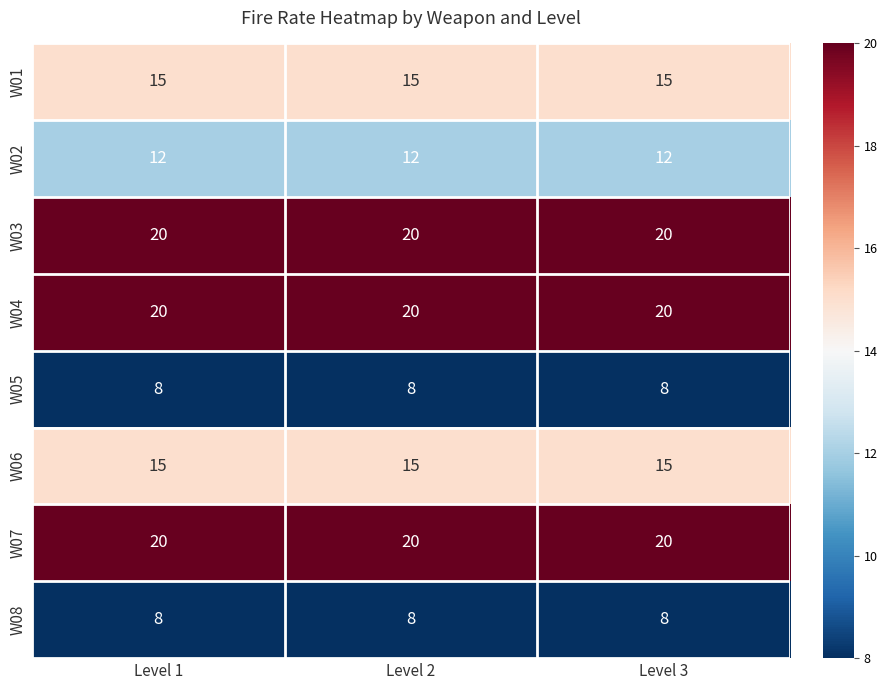

How many distinct data groups are displayed?

8